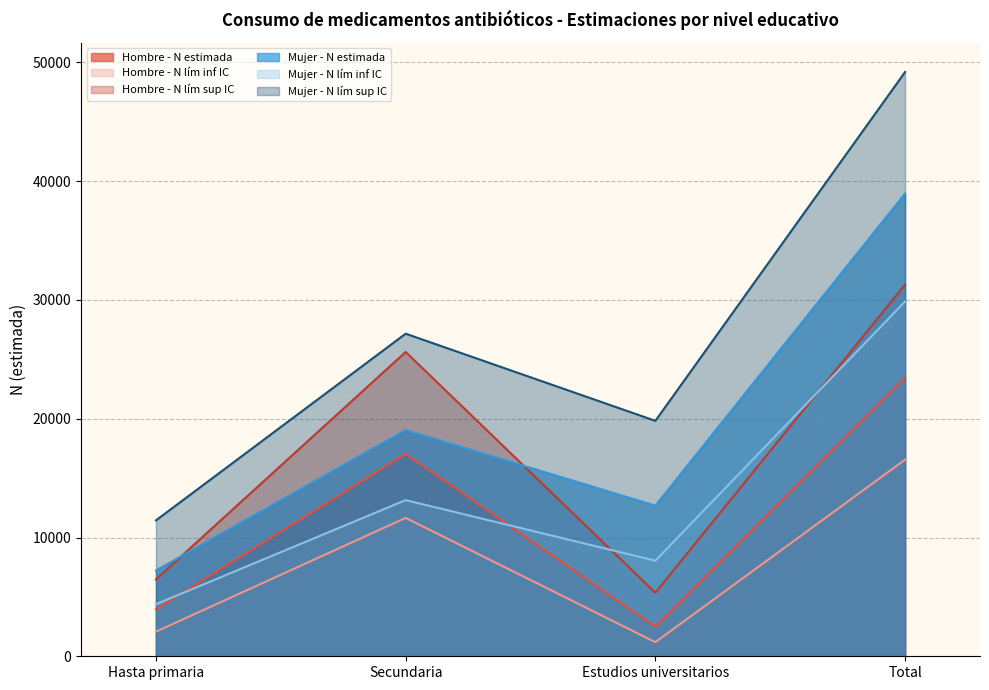

Is it true that Hombre - N estimada equals 38881 at Total?

False